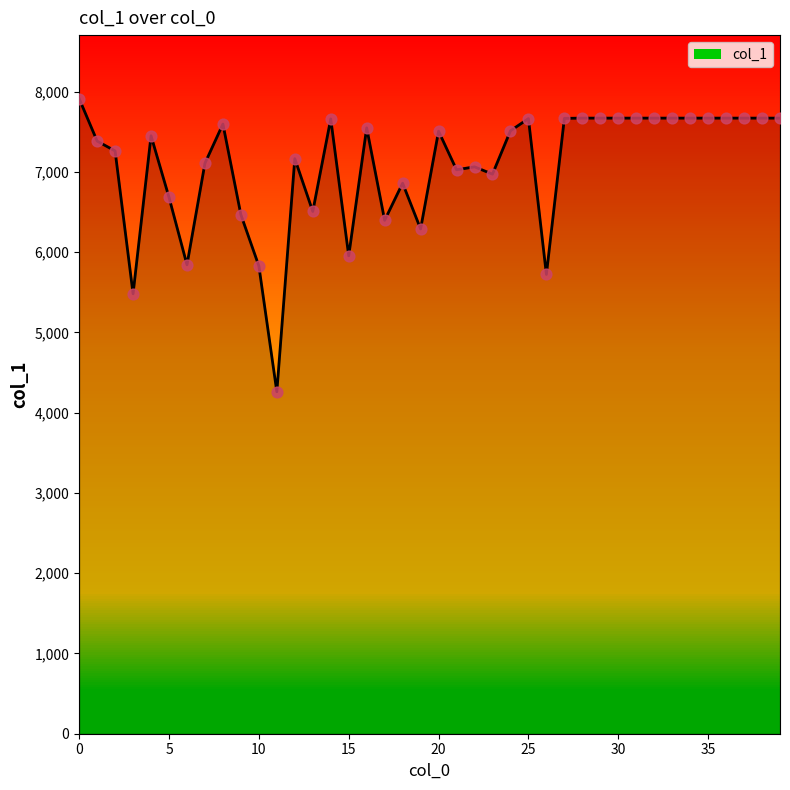

What is the smallest value displayed?

4261